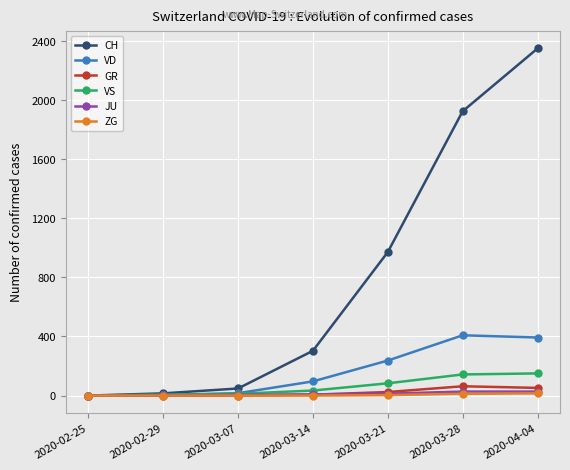

What is the sum of all ZG values?

30